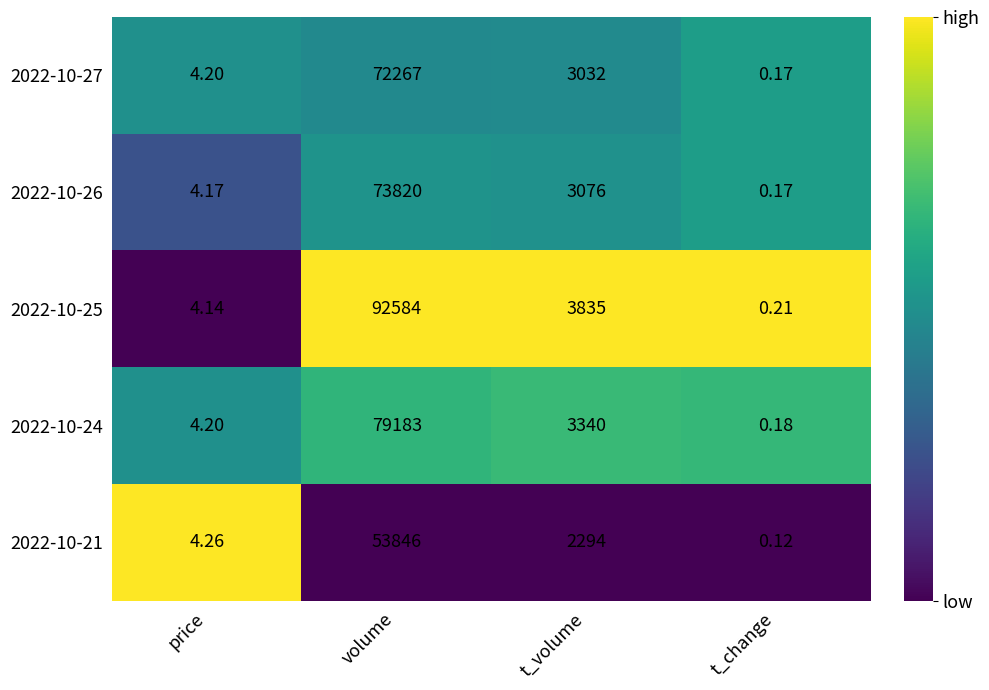

At which category is the sum across all series the highest?

volume